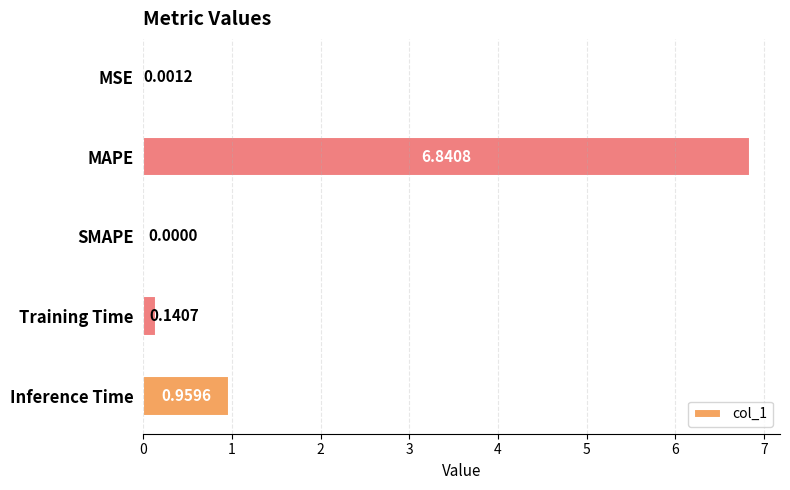

What is the sum of all values?

7.9